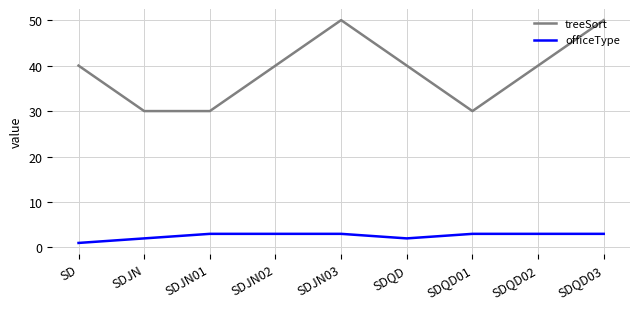

Reading left to right, transcribe all the data shown in this chart.

treeSort: 40	30	30	40	50	40	30	40	50
officeType: 1	2	3	3	3	2	3	3	3